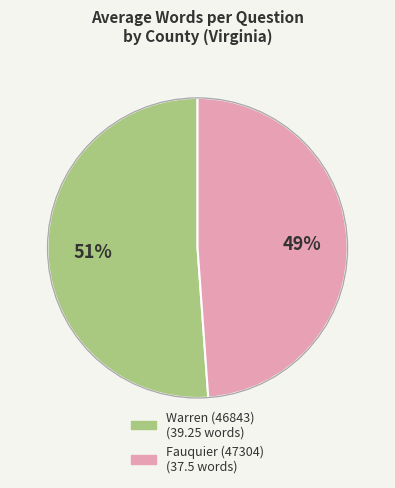

To the nearest percent, what percentage of the pie is Warren (46843)?

51%